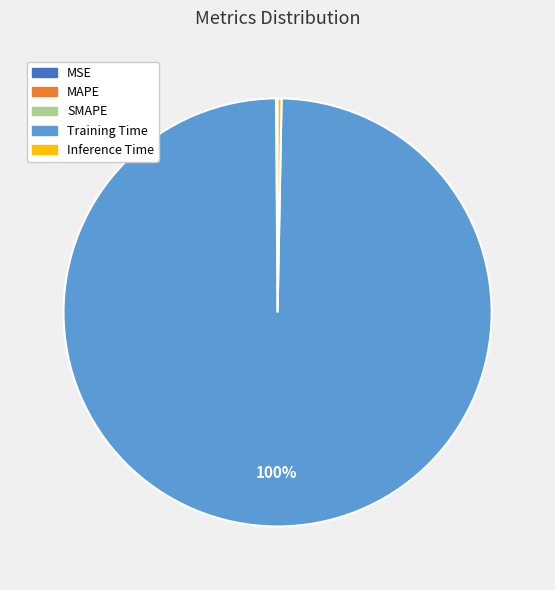

To the nearest percent, what is the average slice percentage?

20%